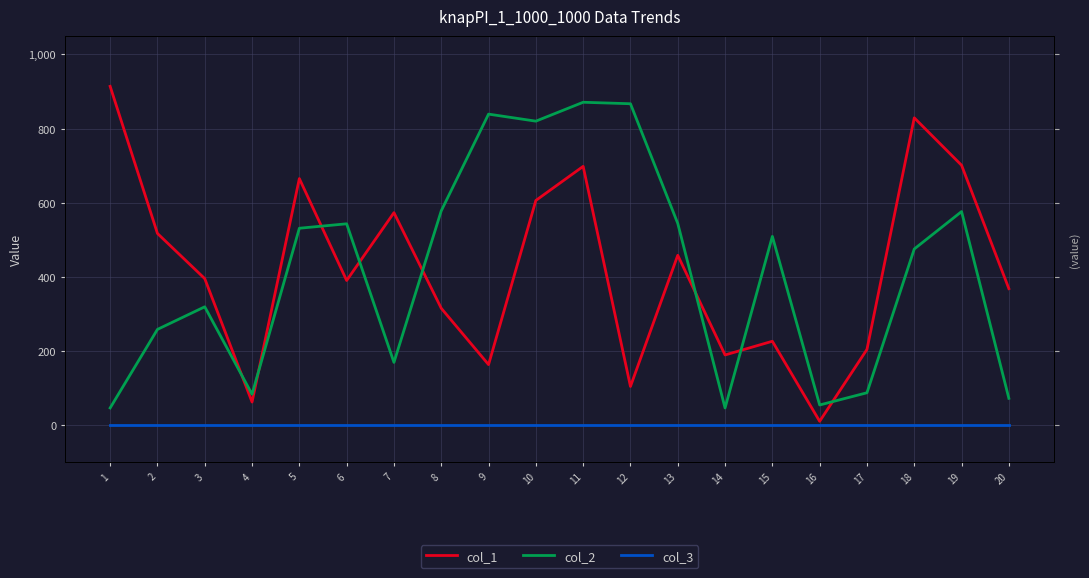

Rank the series by their maximum value, from highest to lowest.

col_1, col_2, col_3